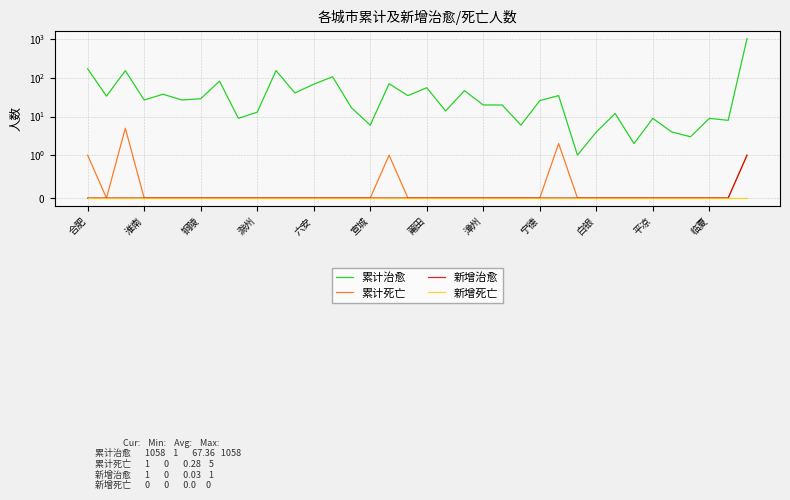

How many lines are shown in the chart?

4